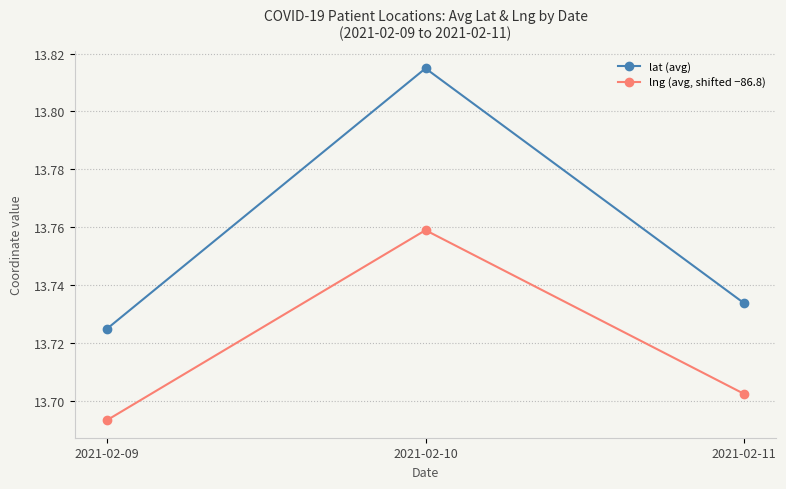

The value of lng (avg, shifted −86.8) at 2021-02-09 is 8.4. True or false?

False